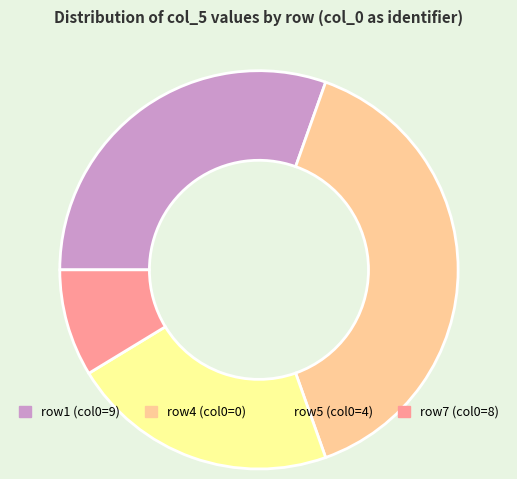

Is it true that row7 (col0=8) is 9% of the pie?

True